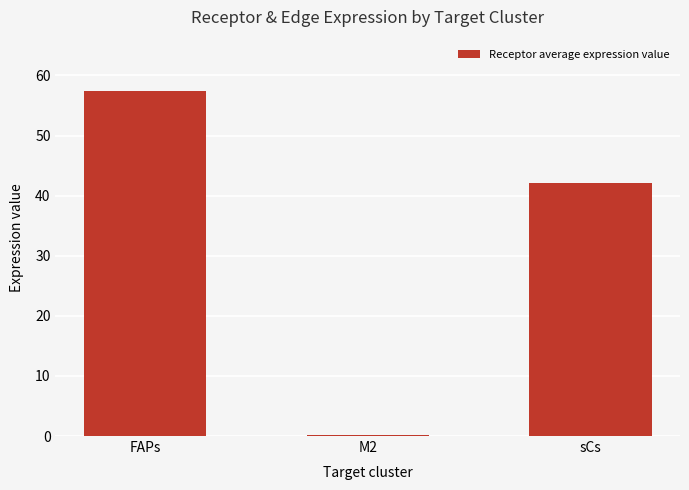

What is the average value?

33.2